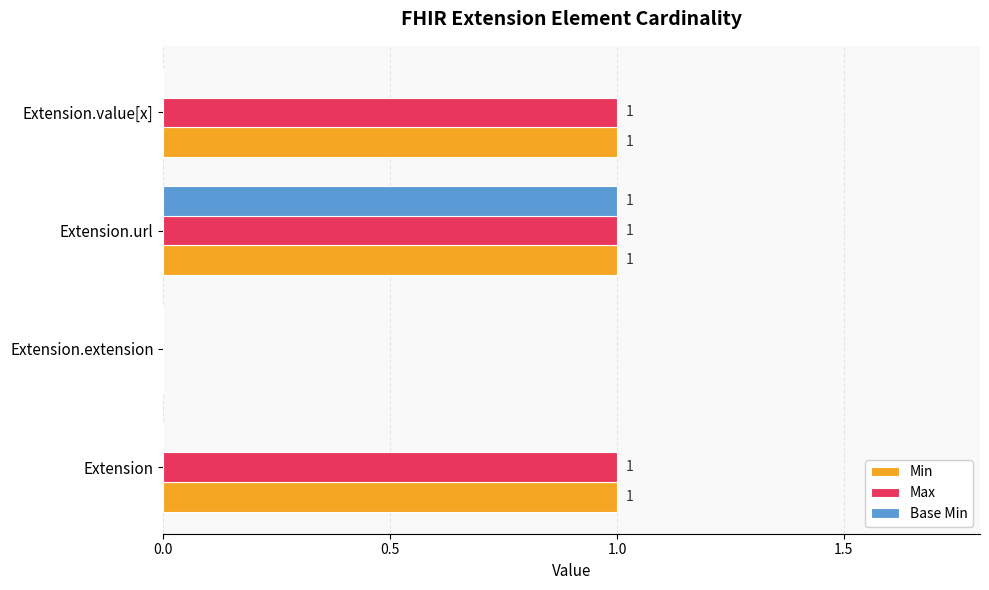

Is the value of Base Min at Extension greater than the value of Max at Extension?

No